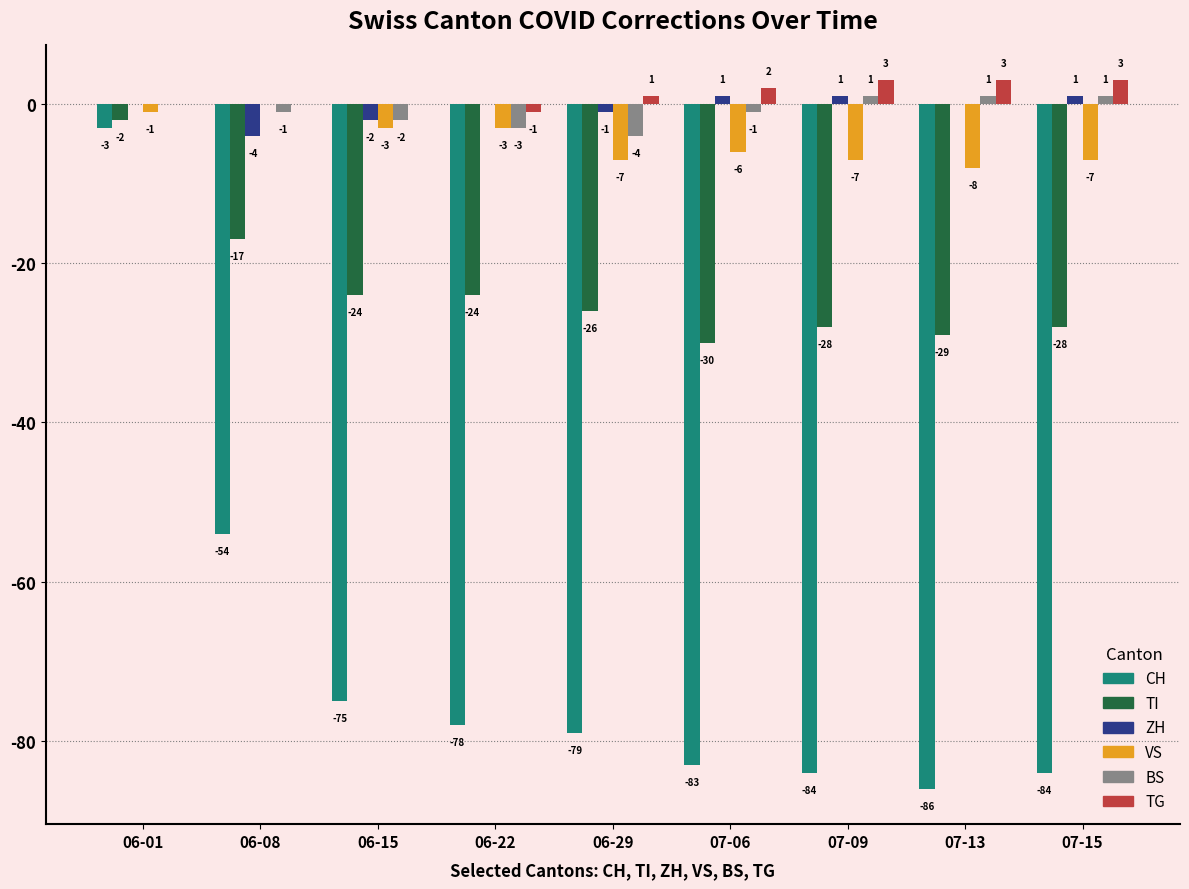

True or false: BS has a value of 1 at 07-09.

True